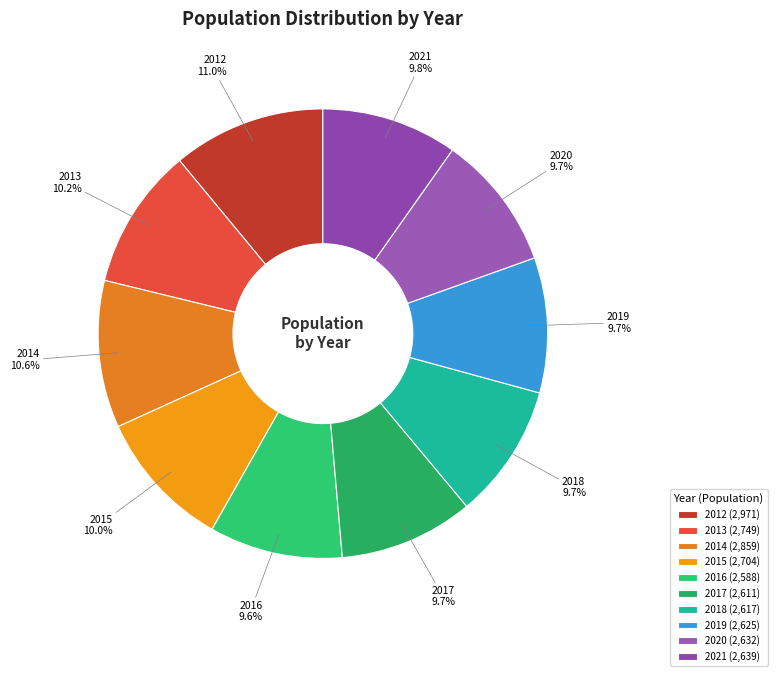

Between 2021 and 2012, which is larger?

2012